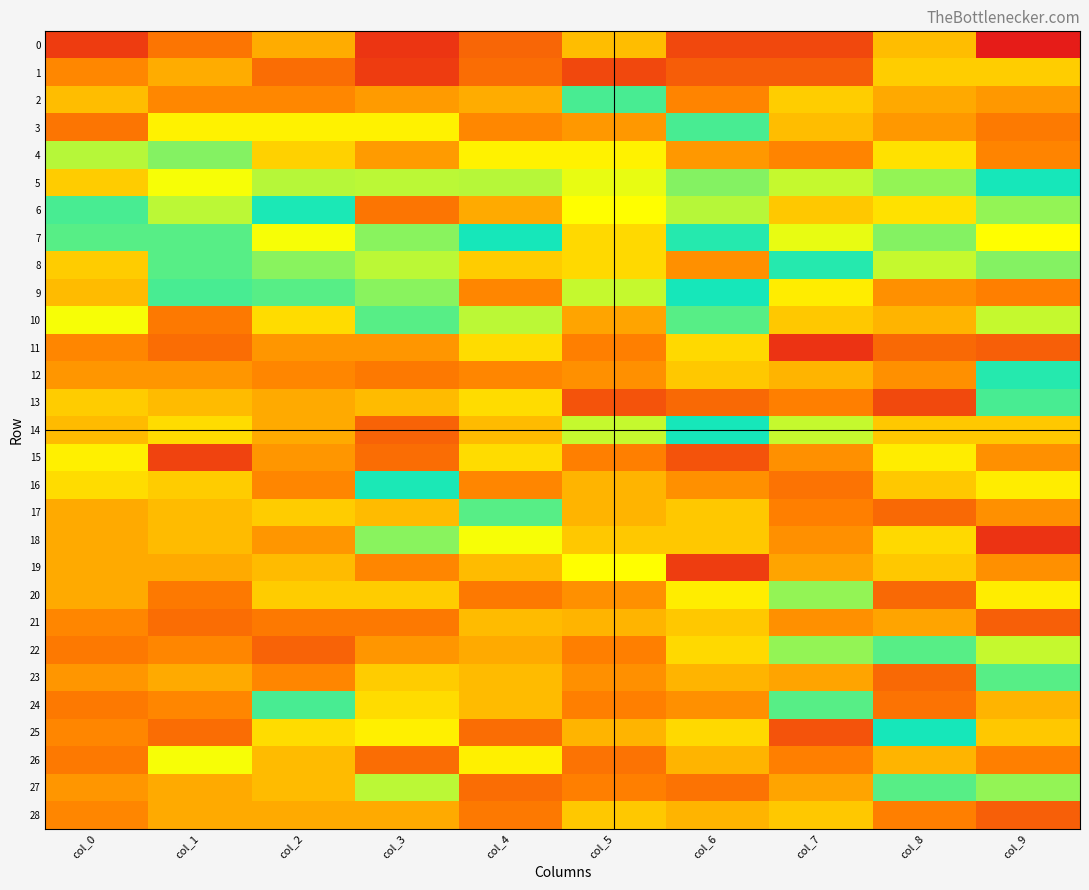

Reading right to left, transcribe all the data shown in this chart.

0: col_9=0.2	col_8=0.4	col_7=0.3	col_6=0.3	col_5=0.4	col_4=0.3	col_3=0.2	col_2=0.4	col_1=0.4	col_0=0.3
1: col_9=0.4	col_8=0.4	col_7=0.3	col_6=0.3	col_5=0.3	col_4=0.3	col_3=0.3	col_2=0.3	col_1=0.4	col_0=0.4
2: col_9=0.4	col_8=0.4	col_7=0.4	col_6=0.4	col_5=0.5	col_4=0.4	col_3=0.4	col_2=0.4	col_1=0.4	col_0=0.4
3: col_9=0.4	col_8=0.4	col_7=0.4	col_6=0.5	col_5=0.4	col_4=0.4	col_3=0.5	col_2=0.5	col_1=0.5	col_0=0.4
4: col_9=0.4	col_8=0.4	col_7=0.4	col_6=0.4	col_5=0.5	col_4=0.5	col_3=0.4	col_2=0.4	col_1=0.5	col_0=0.5
5: col_9=0.5	col_8=0.6	col_7=0.6	col_6=0.5	col_5=0.5	col_4=0.5	col_3=0.6	col_2=0.5	col_1=0.6	col_0=0.6
6: col_9=0.6	col_8=0.4	col_7=0.6	col_6=0.5	col_5=0.6	col_4=0.7	col_3=0.4	col_2=0.5	col_1=0.6	col_0=0.5
7: col_9=0.6	col_8=0.5	col_7=0.5	col_6=0.5	col_5=0.6	col_4=0.5	col_3=0.6	col_2=0.6	col_1=0.6	col_0=0.6
8: col_9=0.5	col_8=0.6	col_7=0.5	col_6=0.7	col_5=0.6	col_4=0.6	col_3=0.6	col_2=0.6	col_1=0.6	col_0=0.6
9: col_9=0.7	col_8=0.7	col_7=0.6	col_6=0.5	col_5=0.6	col_4=0.7	col_3=0.6	col_2=0.6	col_1=0.5	col_0=0.6
10: col_9=0.6	col_8=0.6	col_7=0.6	col_6=0.6	col_5=0.7	col_4=0.6	col_3=0.6	col_2=0.6	col_1=0.7	col_0=0.6
11: col_9=0.7	col_8=0.7	col_7=0.8	col_6=0.6	col_5=0.7	col_4=0.6	col_3=0.7	col_2=0.7	col_1=0.7	col_0=0.7
12: col_9=0.5	col_8=0.7	col_7=0.6	col_6=0.6	col_5=0.7	col_4=0.7	col_3=0.7	col_2=0.7	col_1=0.7	col_0=0.7
13: col_9=0.5	col_8=0.7	col_7=0.7	col_6=0.7	col_5=0.7	col_4=0.6	col_3=0.6	col_2=0.7	col_1=0.6	col_0=0.6
14: col_9=0.6	col_8=0.6	col_7=0.6	col_6=0.5	col_5=0.6	col_4=0.6	col_3=0.7	col_2=0.7	col_1=0.6	col_0=0.6
15: col_9=0.7	col_8=0.6	col_7=0.7	col_6=0.7	col_5=0.7	col_4=0.6	col_3=0.7	col_2=0.7	col_1=0.8	col_0=0.6
16: col_9=0.6	col_8=0.6	col_7=0.7	col_6=0.7	col_5=0.6	col_4=0.7	col_3=0.5	col_2=0.7	col_1=0.6	col_0=0.6
17: col_9=0.7	col_8=0.7	col_7=0.7	col_6=0.6	col_5=0.6	col_4=0.6	col_3=0.6	col_2=0.6	col_1=0.6	col_0=0.7
18: col_9=0.8	col_8=0.6	col_7=0.7	col_6=0.6	col_5=0.6	col_4=0.6	col_3=0.6	col_2=0.7	col_1=0.6	col_0=0.7
19: col_9=0.7	col_8=0.6	col_7=0.7	col_6=0.8	col_5=0.6	col_4=0.6	col_3=0.7	col_2=0.6	col_1=0.7	col_0=0.7
20: col_9=0.6	col_8=0.7	col_7=0.6	col_6=0.6	col_5=0.7	col_4=0.7	col_3=0.6	col_2=0.6	col_1=0.7	col_0=0.7
21: col_9=0.7	col_8=0.7	col_7=0.7	col_6=0.6	col_5=0.6	col_4=0.6	col_3=0.7	col_2=0.7	col_1=0.7	col_0=0.7
22: col_9=0.6	col_8=0.6	col_7=0.6	col_6=0.6	col_5=0.7	col_4=0.7	col_3=0.7	col_2=0.7	col_1=0.7	col_0=0.7
23: col_9=0.6	col_8=0.7	col_7=0.7	col_6=0.6	col_5=0.7	col_4=0.6	col_3=0.6	col_2=0.7	col_1=0.7	col_0=0.7
24: col_9=0.6	col_8=0.7	col_7=0.6	col_6=0.7	col_5=0.7	col_4=0.6	col_3=0.6	col_2=0.5	col_1=0.7	col_0=0.7
25: col_9=0.6	col_8=0.5	col_7=0.7	col_6=0.6	col_5=0.6	col_4=0.7	col_3=0.6	col_2=0.6	col_1=0.7	col_0=0.7
26: col_9=0.7	col_8=0.6	col_7=0.7	col_6=0.6	col_5=0.7	col_4=0.6	col_3=0.7	col_2=0.6	col_1=0.6	col_0=0.7
27: col_9=0.6	col_8=0.6	col_7=0.7	col_6=0.7	col_5=0.7	col_4=0.7	col_3=0.6	col_2=0.6	col_1=0.7	col_0=0.7
28: col_9=0.7	col_8=0.7	col_7=0.6	col_6=0.6	col_5=0.6	col_4=0.7	col_3=0.7	col_2=0.7	col_1=0.7	col_0=0.7